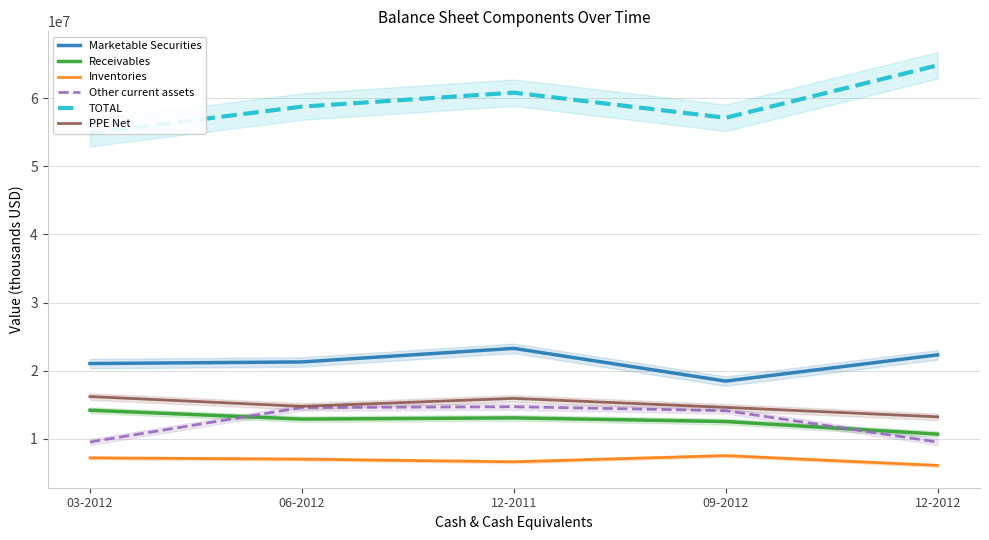

What is the label of the 2nd point from the right?

09-2012